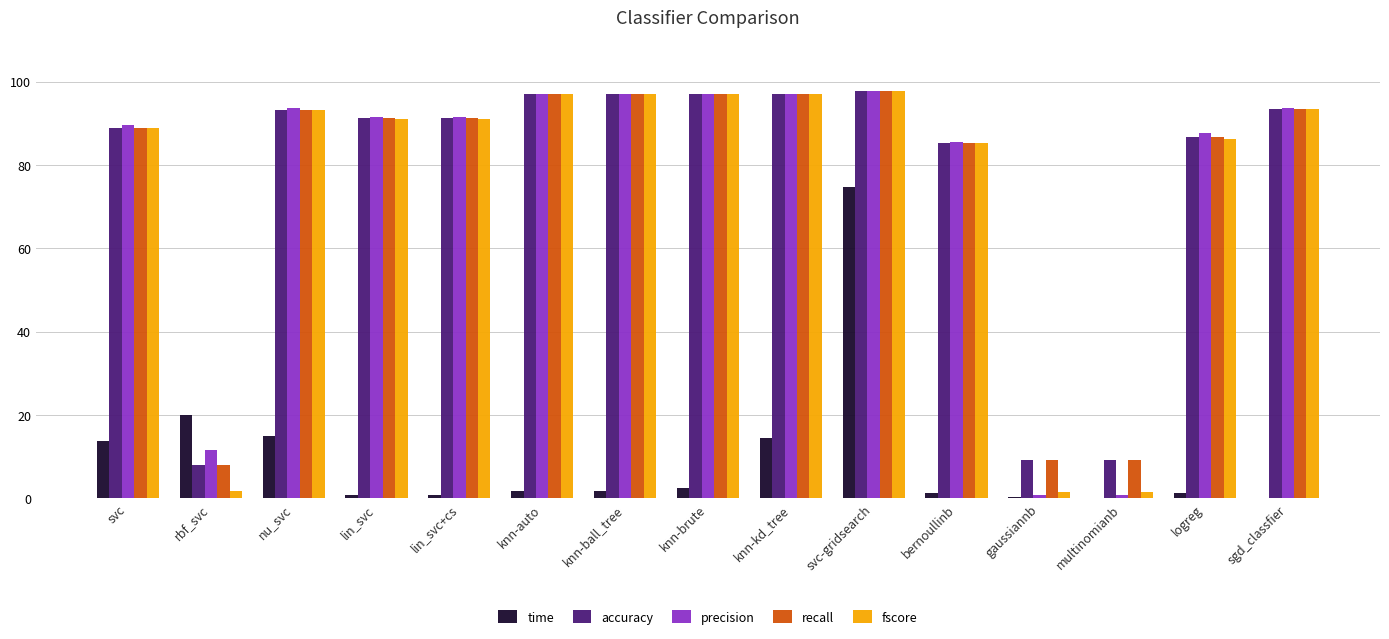

How many series are shown in this chart?

5